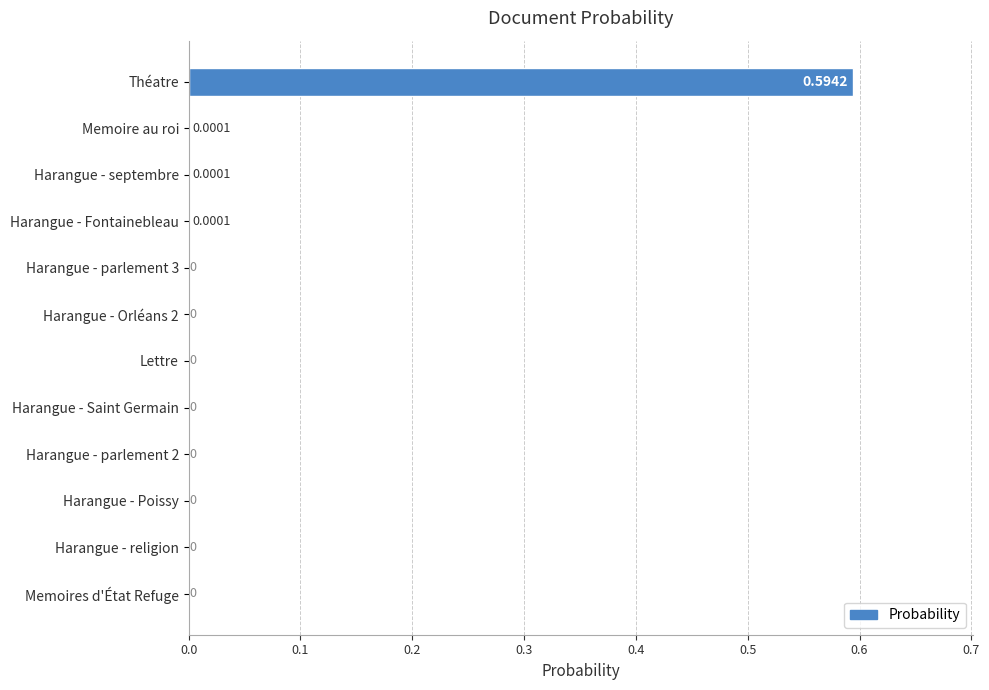

Between Harangue - Orléans 2 and Théatre, which is larger?

Théatre